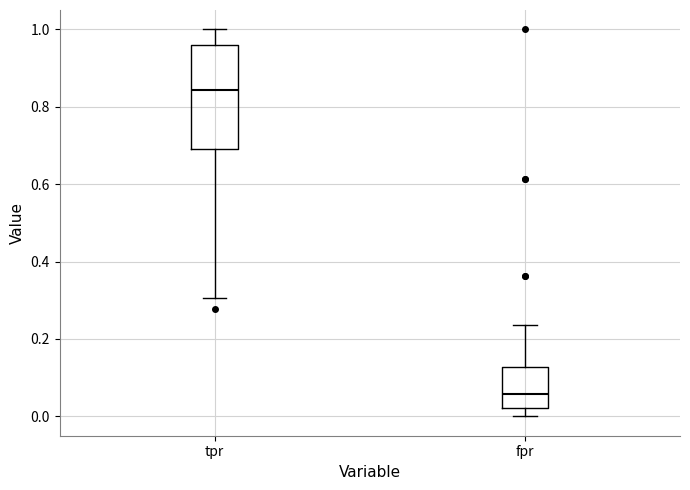

Which box's median line is the highest?

tpr